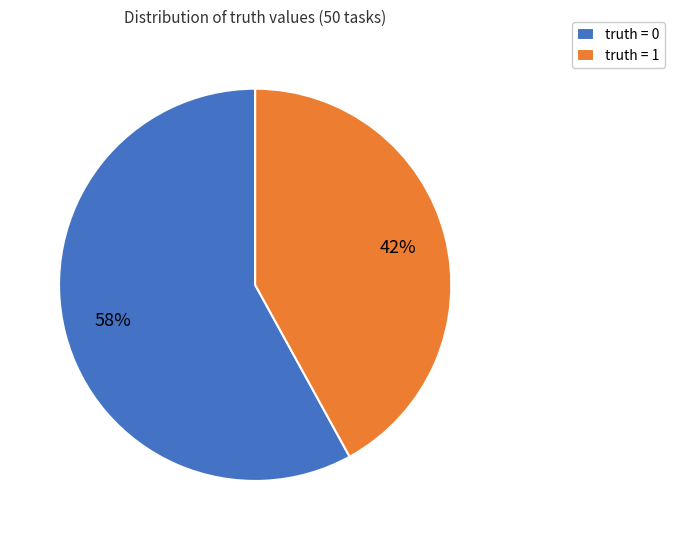

To the nearest percent, what is the difference between the largest and smallest slice percentages?

16%